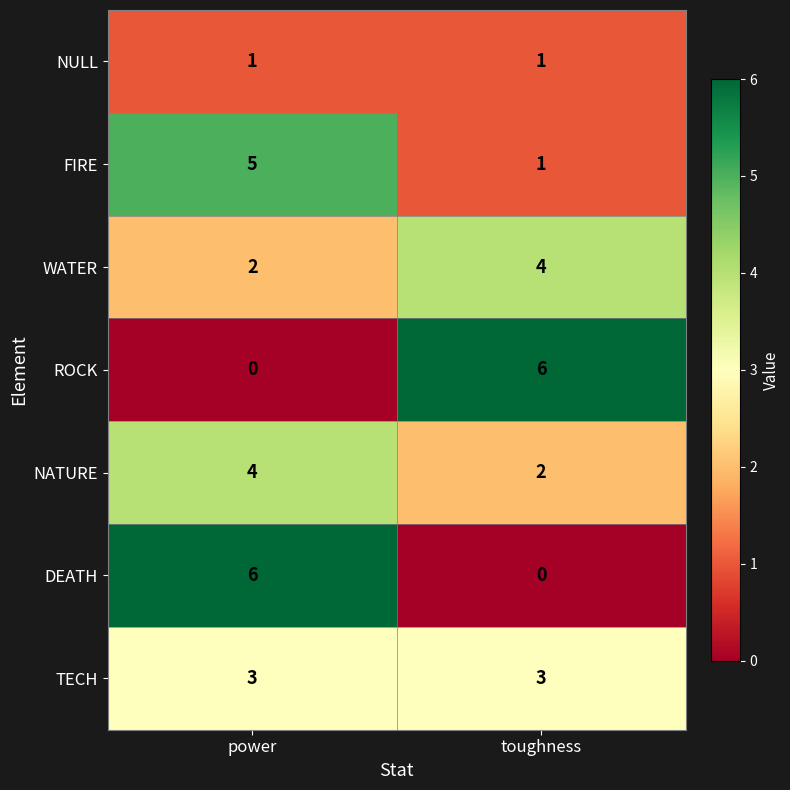

At which category is the sum across all series the highest?

power